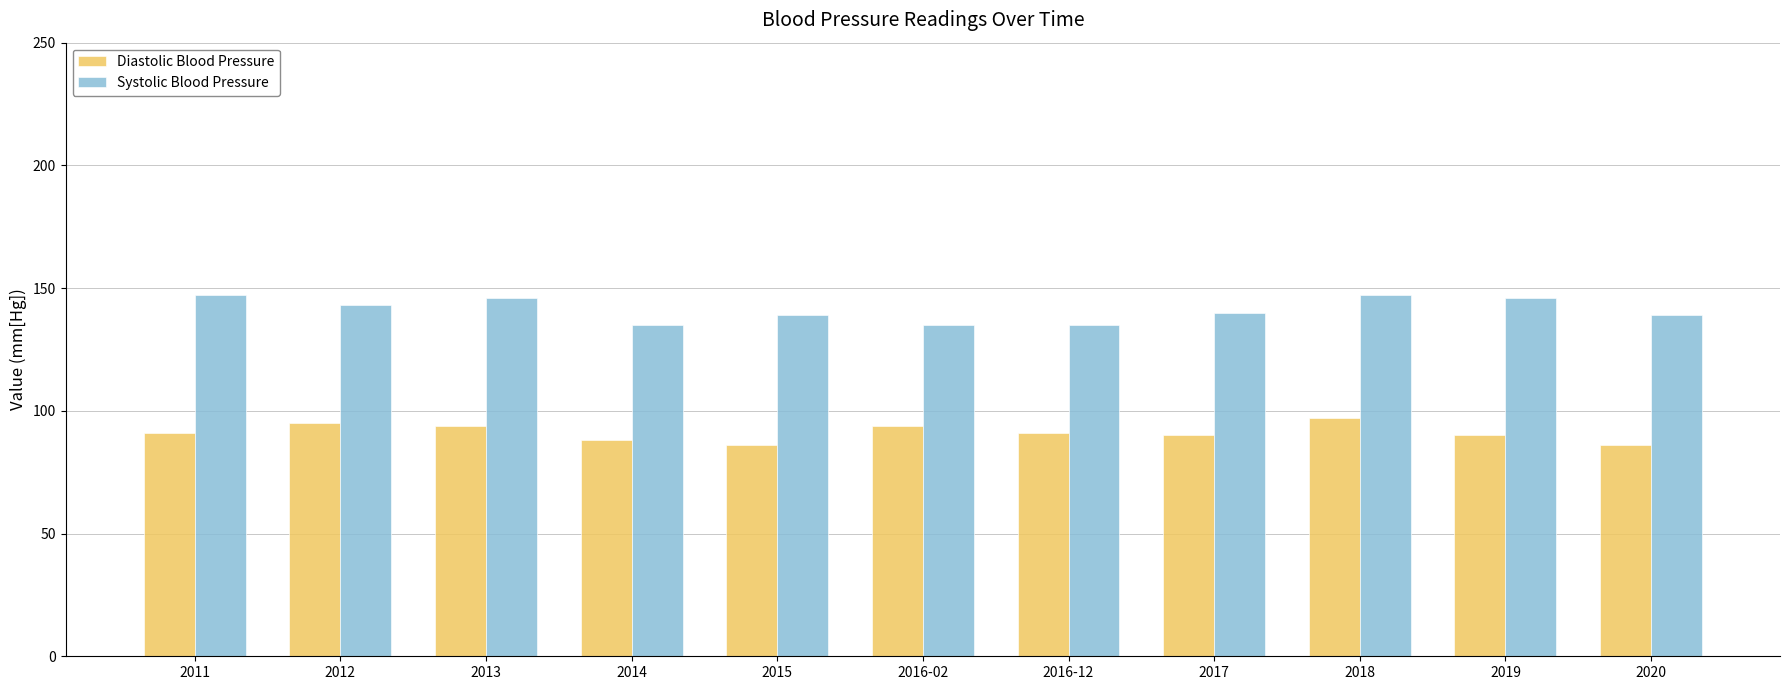

How many groups of bars are there?

11